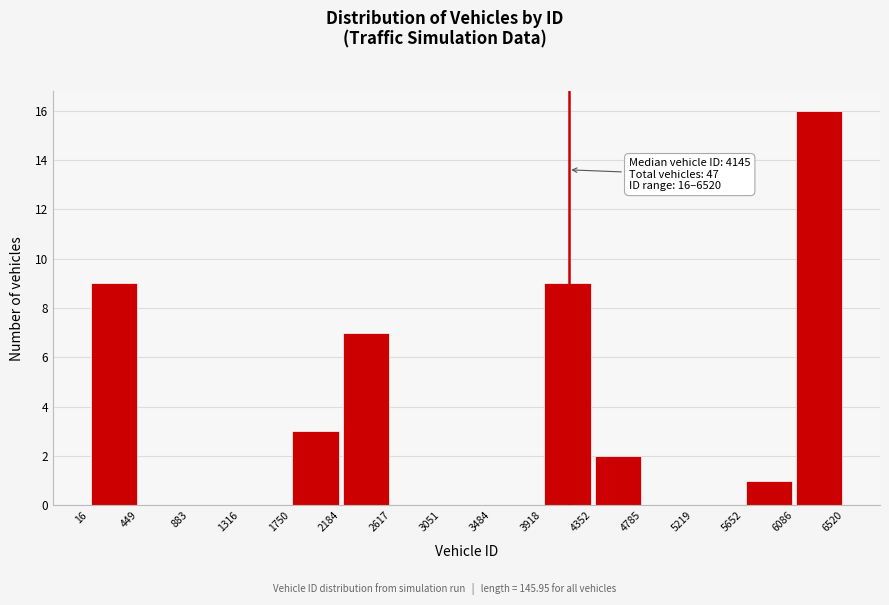

Which range on the x-axis has the tallest bar?

6086 to 6520